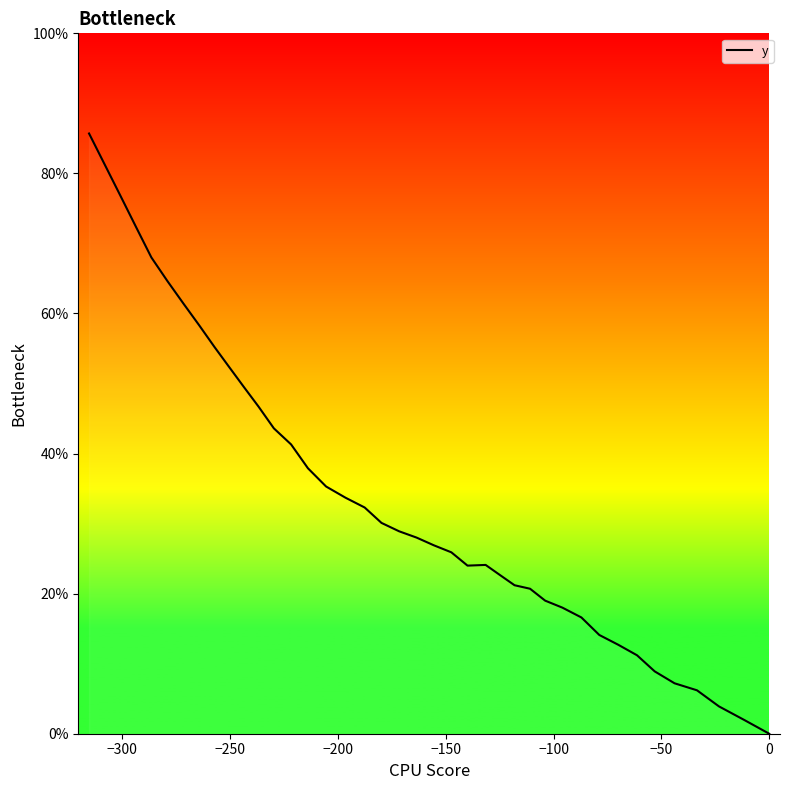

What is the maximum value shown in the chart?

85.7